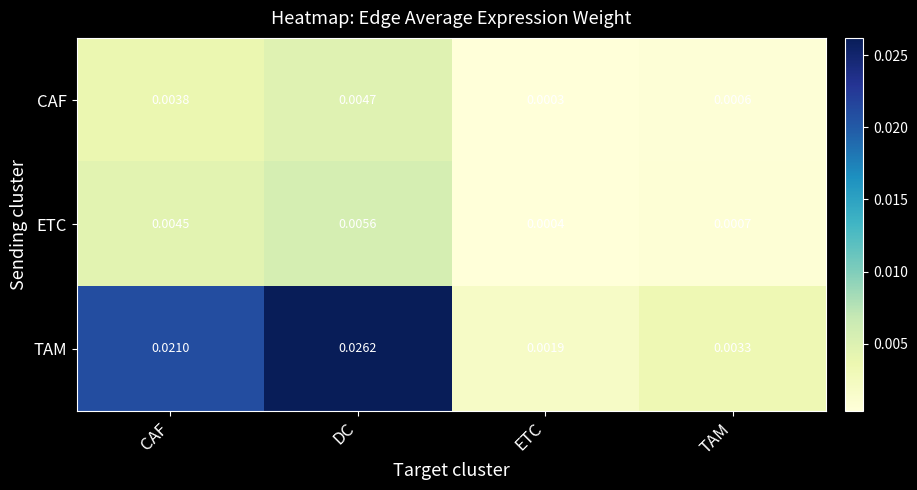

At how many categories does at least one series exceed 0?

4